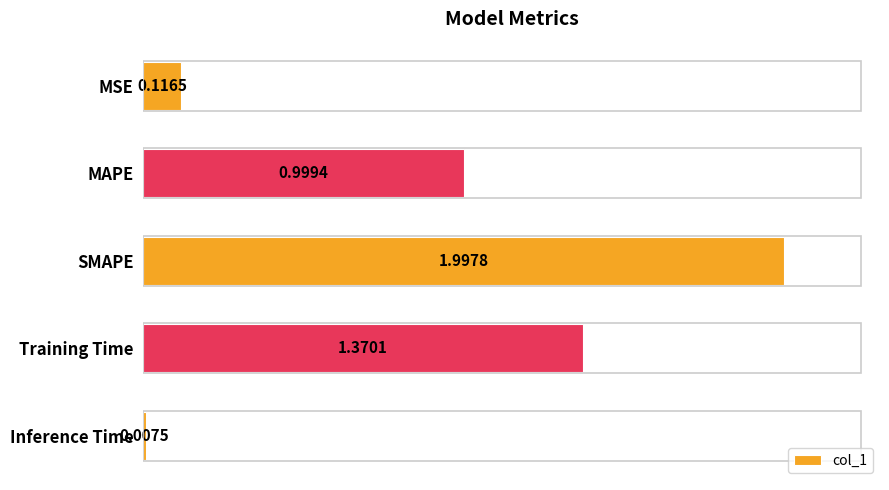

How many bars are there in total?

5